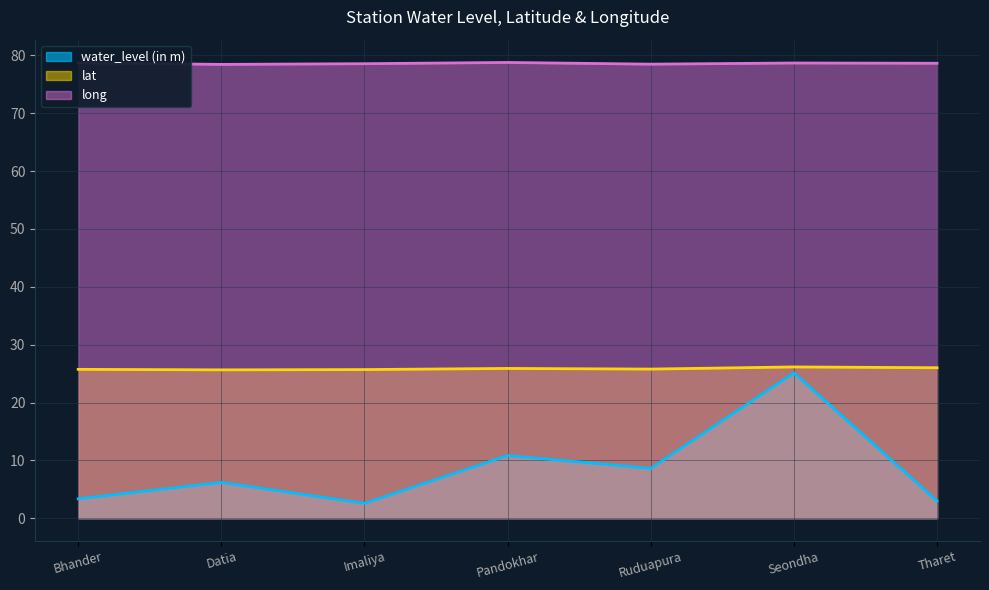

Which category has the lowest value in the water_level (in m) series?

Imaliya